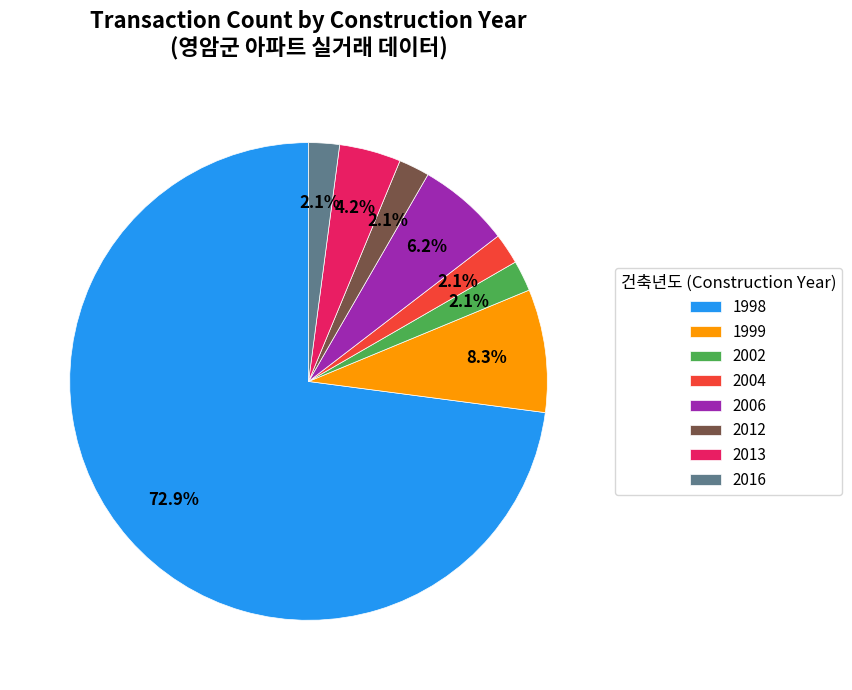

Which slice is the largest?

1998